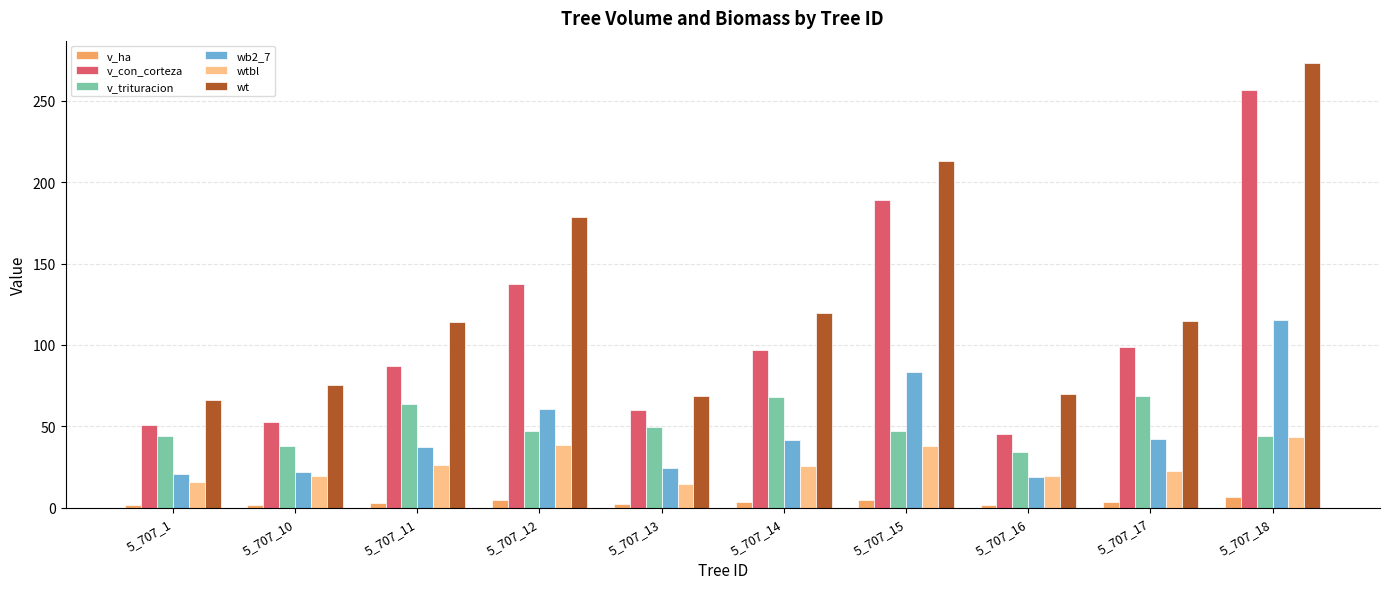

Is it true that wt equals 100.8 at 5_707_1?

False